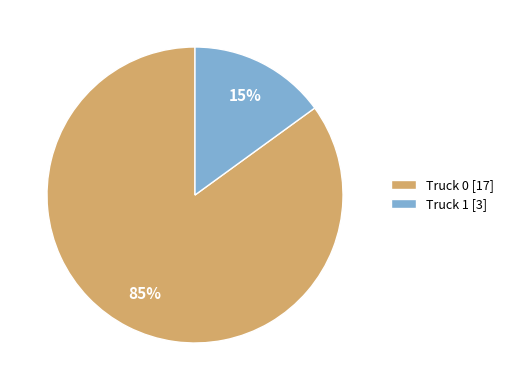

What percentage is the Truck 1 slice, to the nearest percent?

15%